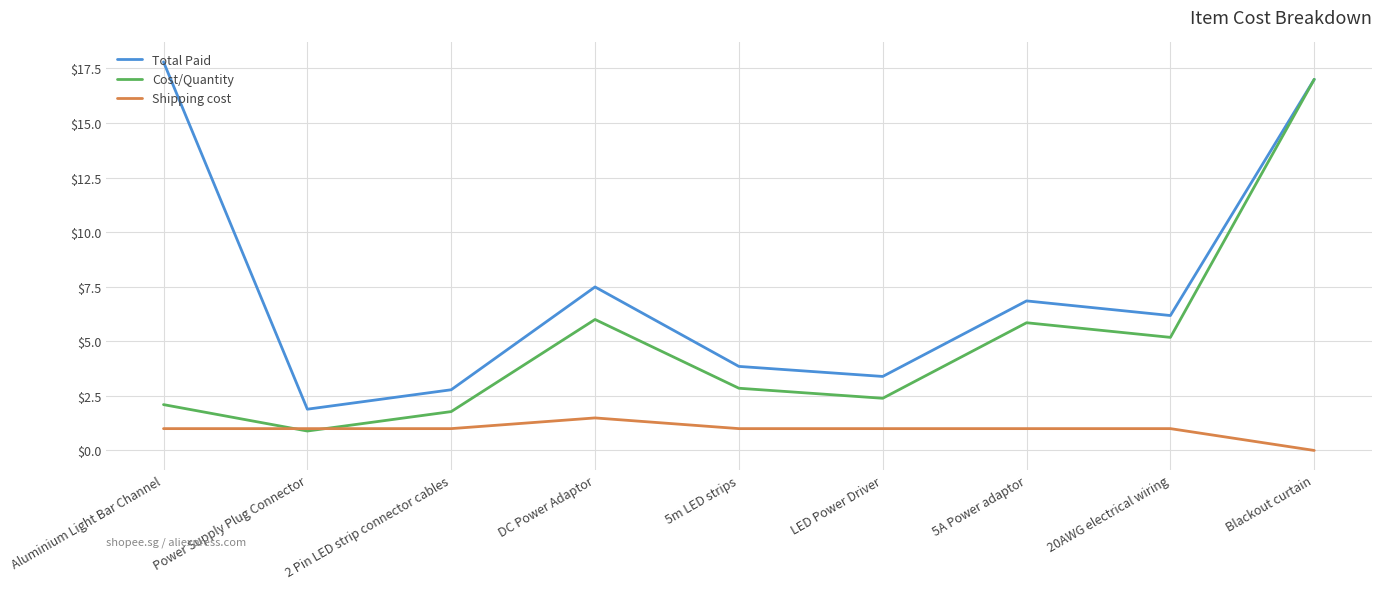

What is the total value across all series at 2 Pin LED strip connector cables?

5.6